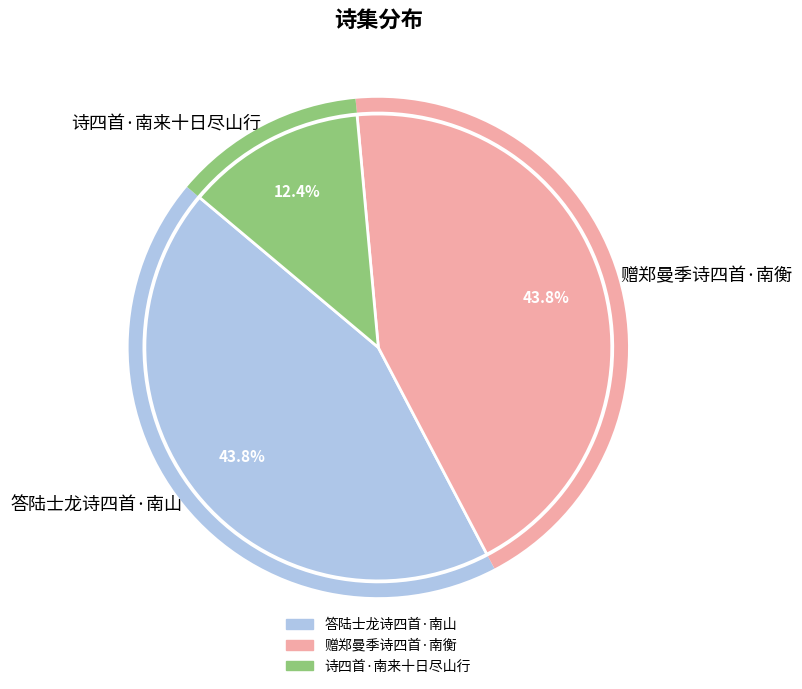

True or false: 诗四首·南来十日尽山行 accounts for 1% of the total.

False